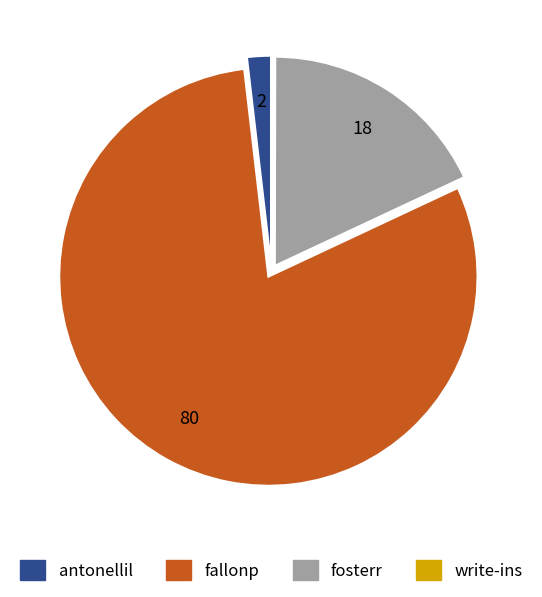

Is there any slice that represents more than half of the pie?

Yes